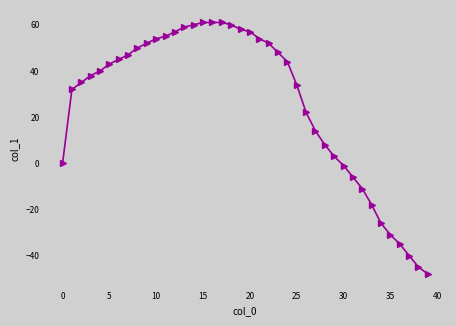

What is the sum of all values?

1043